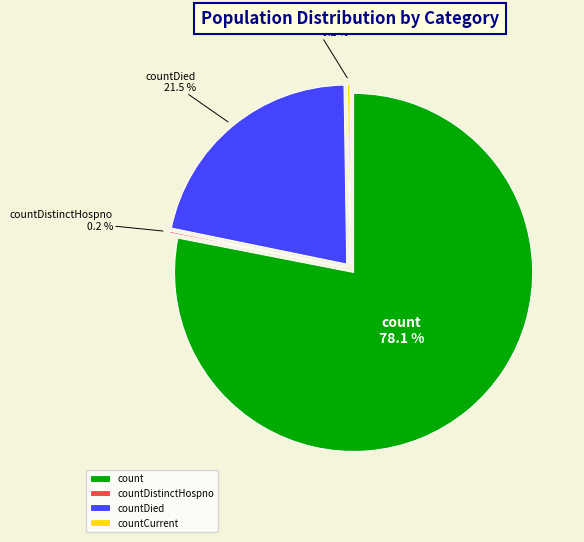

The countDistinctHospno slice represents 0% of the pie. True or false?

True